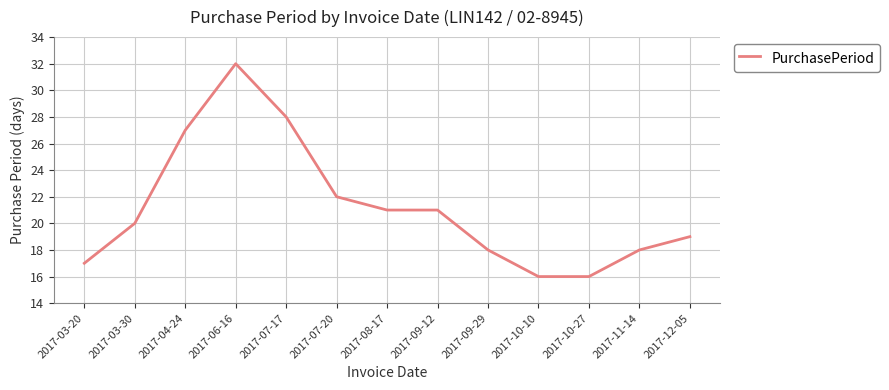

Where is the data nearest to the value 24?

2017-07-20